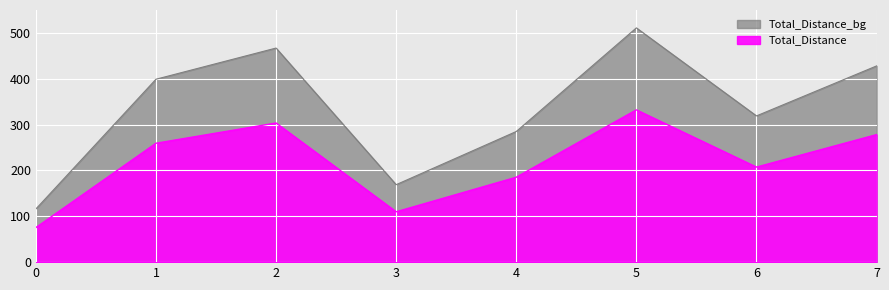

Reading left to right, list all the values displayed in this chart.

75.4	259.4	303.6	109.9	185.2	332.2	207.3	278.2